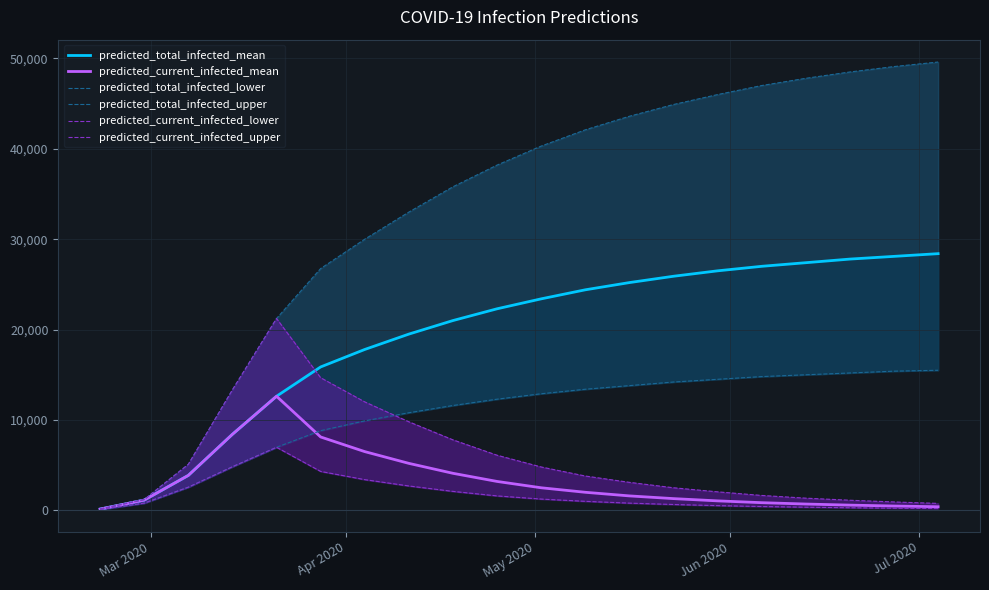

What is the highest value of the predicted_current_infected_mean series?

12625